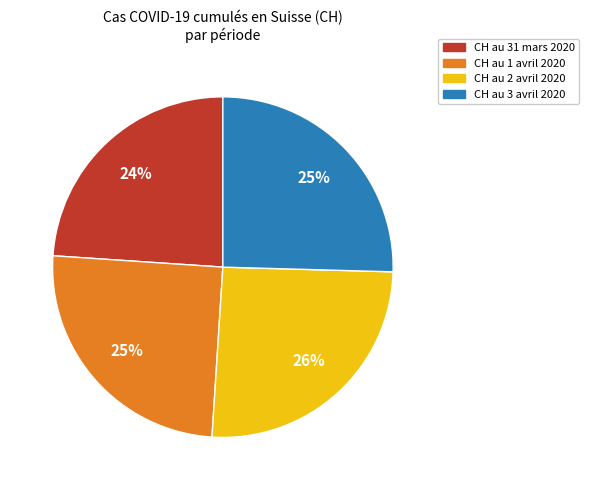

Approximately how many times larger is the value at CH au 31 mars 2020 compared to CH au 1 avril 2020?

1.0